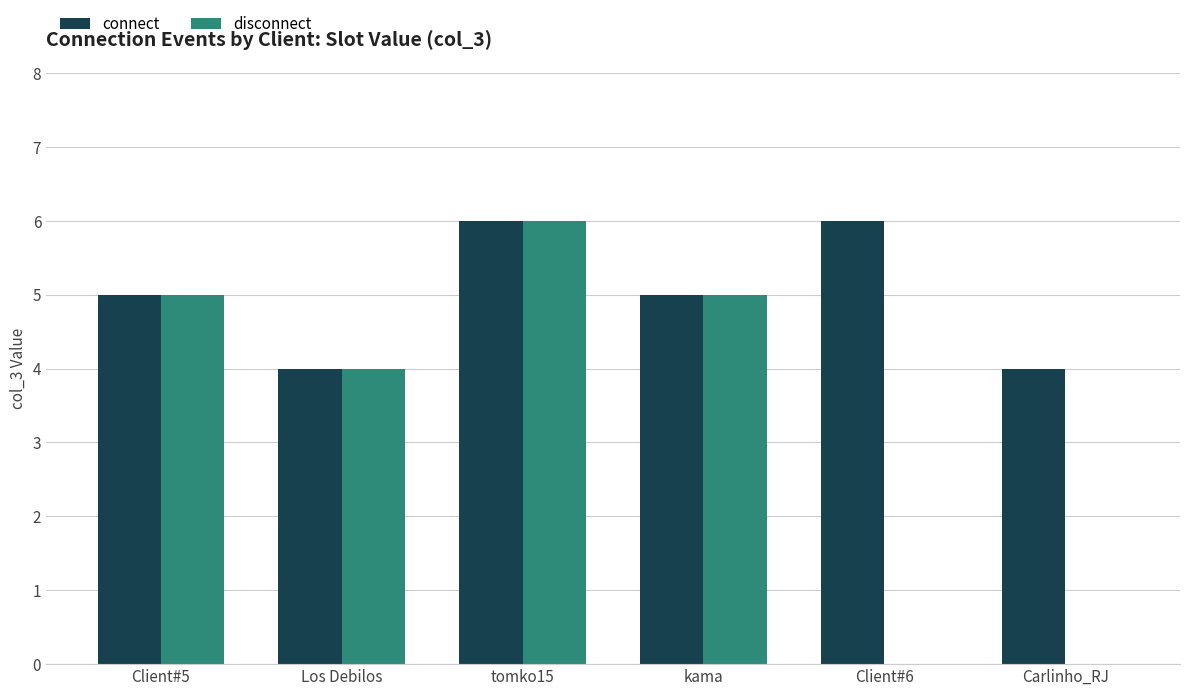

At which label does disconnect reach its peak?

tomko15